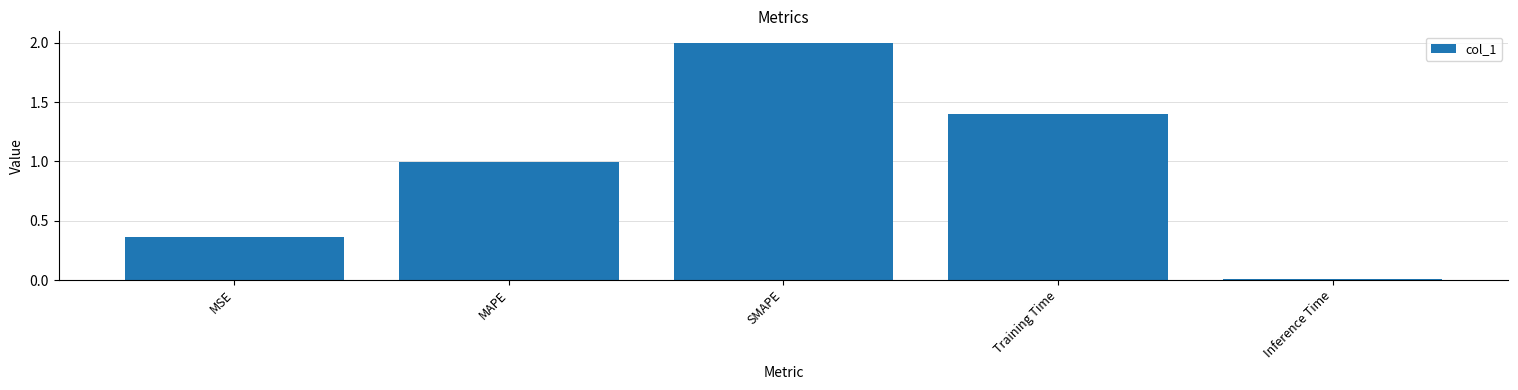

List the labels in order of value, largest first.

SMAPE, Training Time, MAPE, MSE, Inference Time